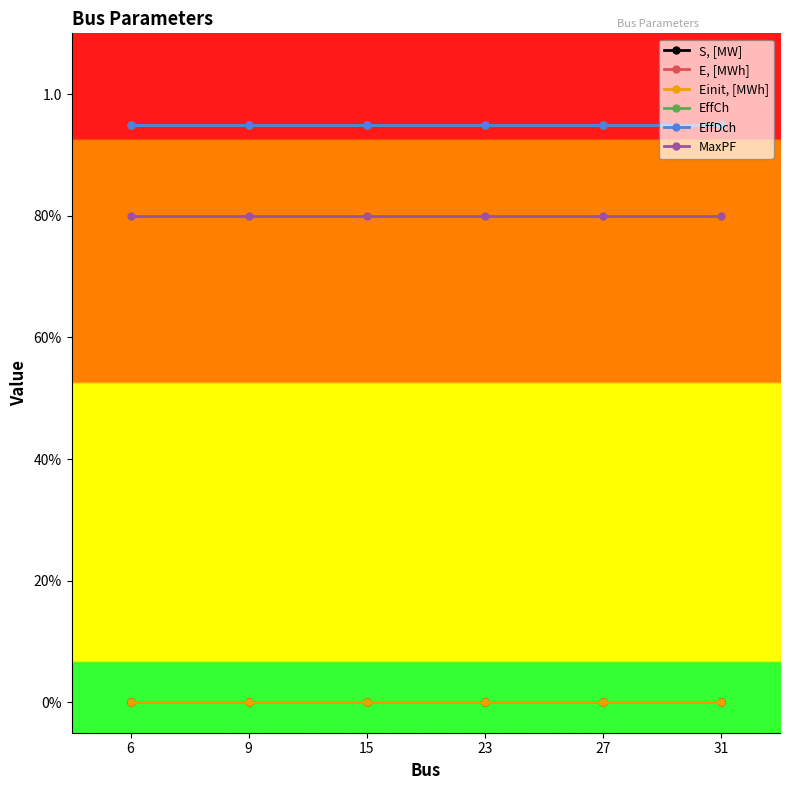

Does the chart have visible grid lines?

No